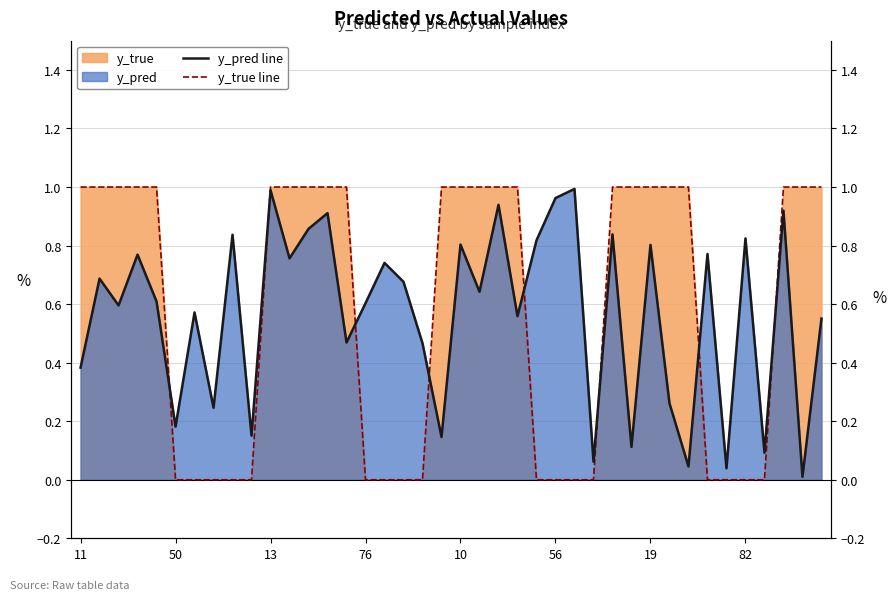

What is the maximum value shown in the chart?

1.0